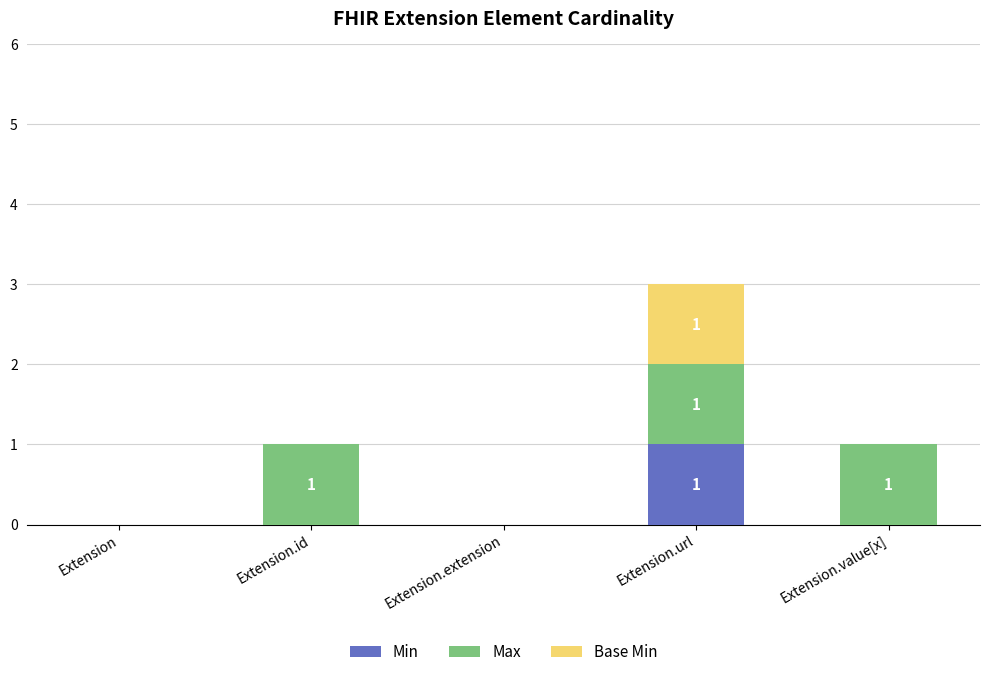

Is it true that Min equals 0 at Extension.url?

False